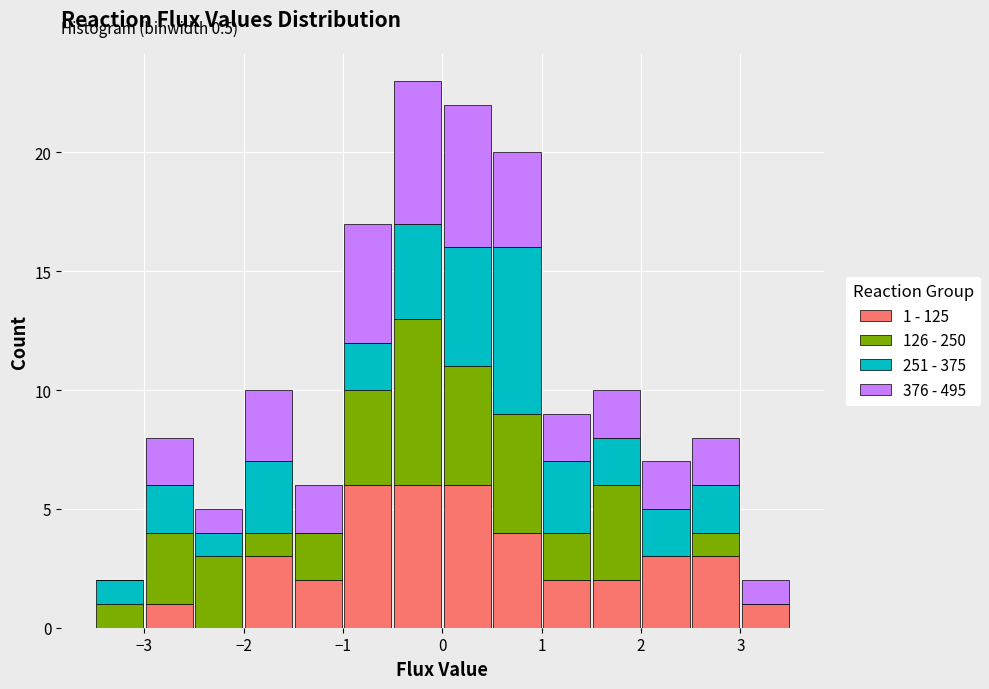

Which range on the x-axis has the tallest stacked bar (by total height)?

-0.5 to 0.0